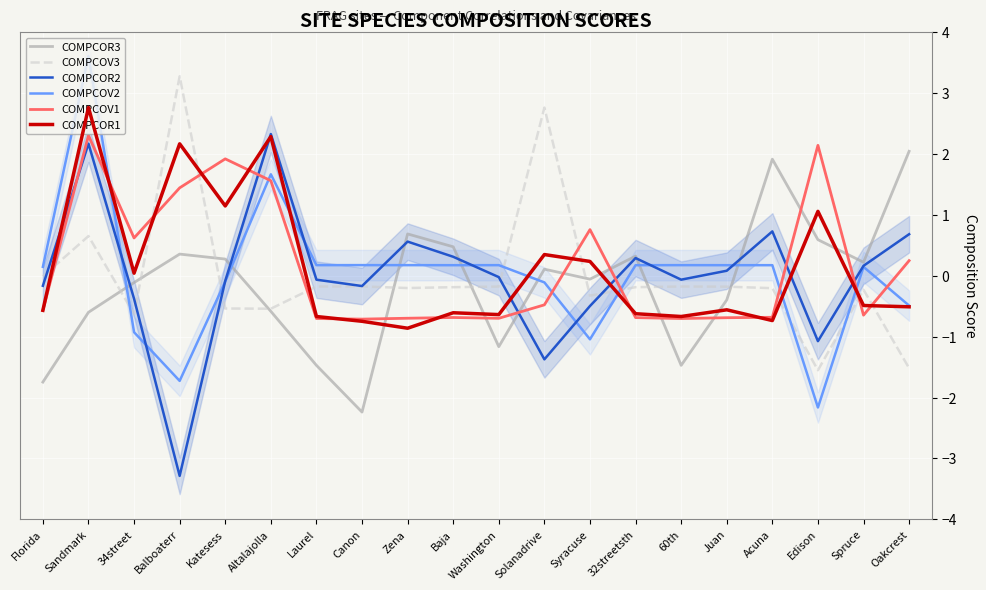

Where is COMPCOV2 nearest to the value 0?

Katesess